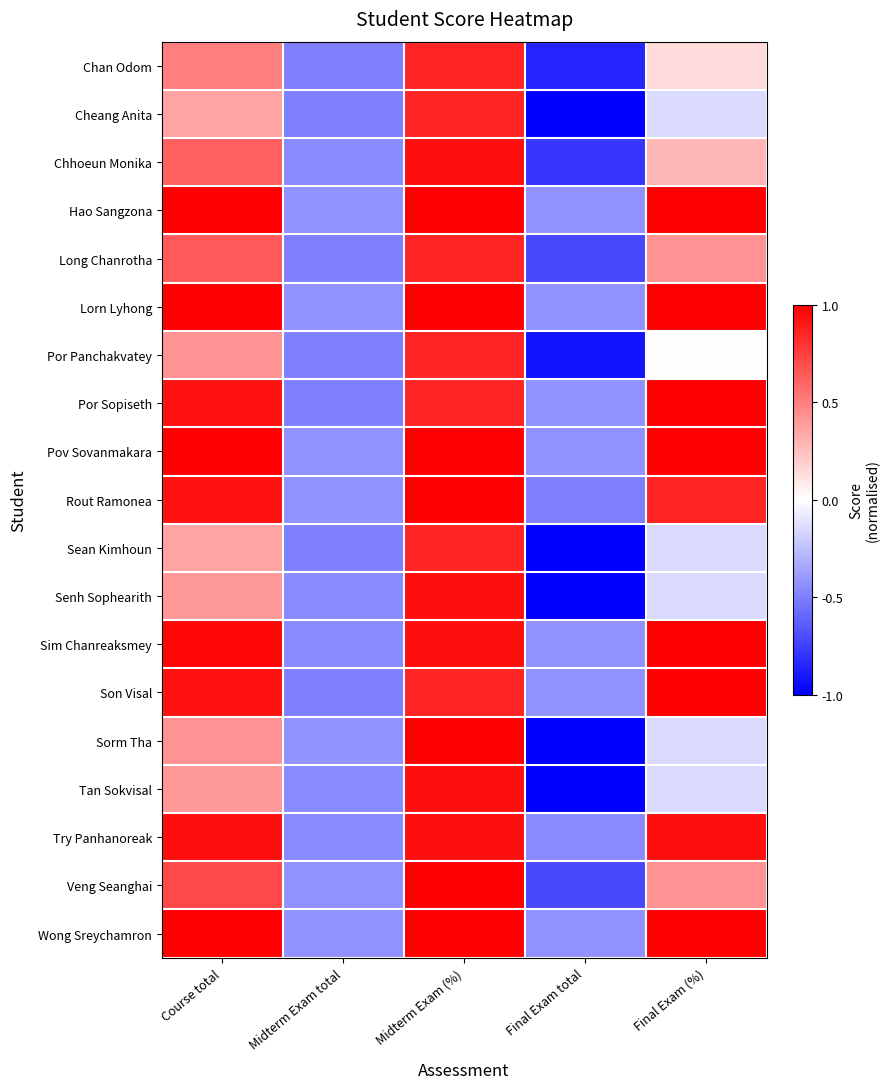

Between Final Exam (%) and Final Exam total, which is larger?

Final Exam (%)